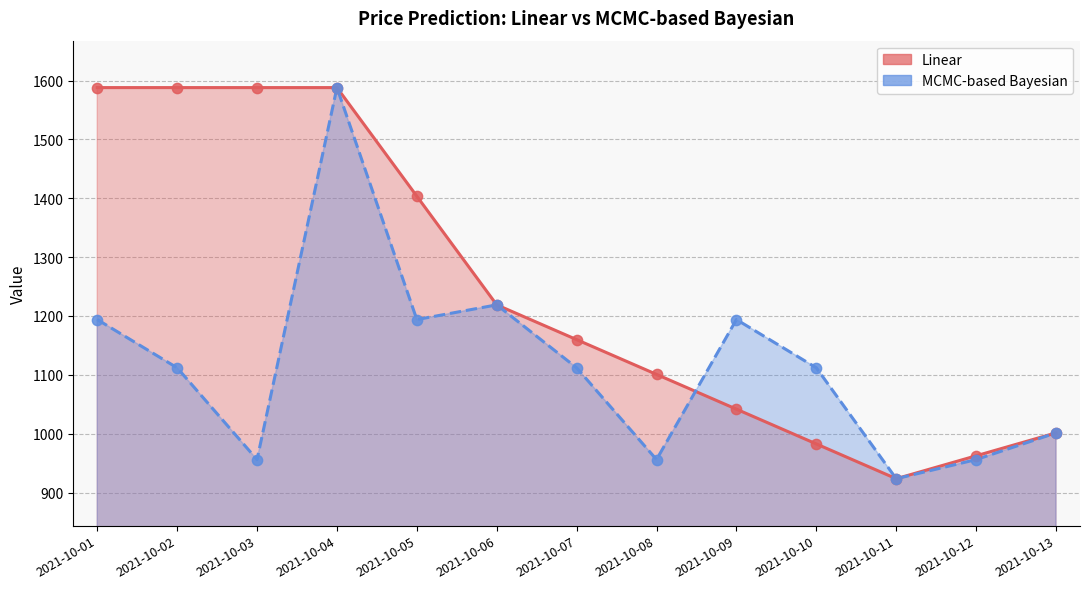

What is the total value across all series at 2021-10-10?

2094.5